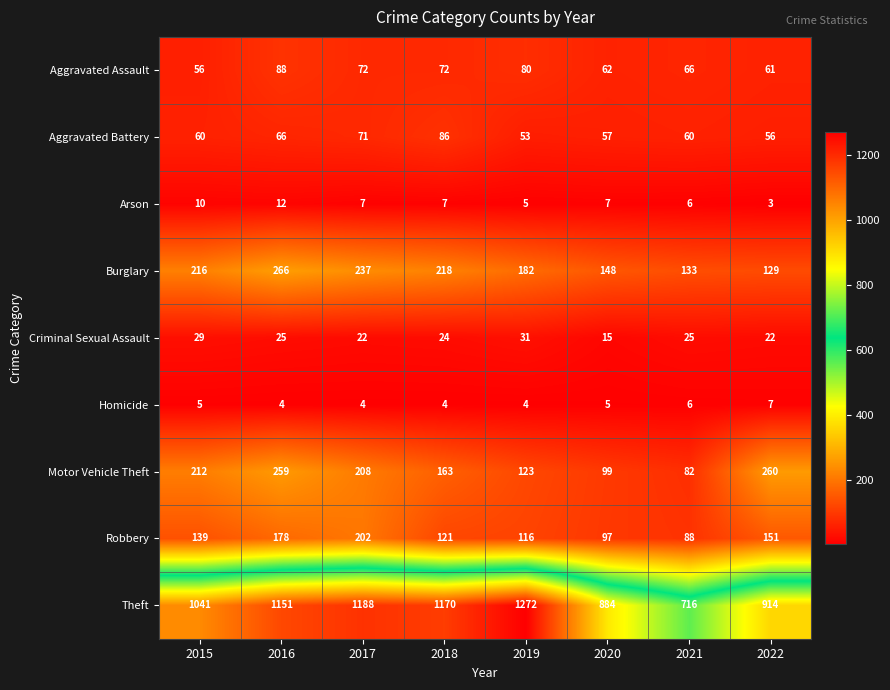

At which category is the sum across all series the highest?

2016